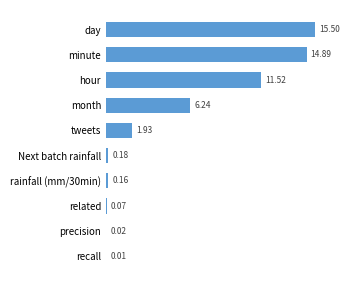

Where is the data nearest to the value 7?

month